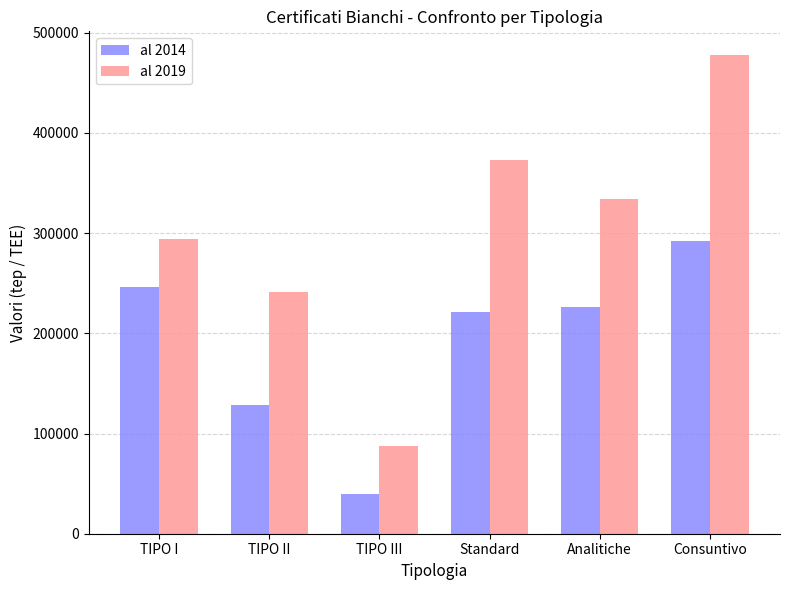

At which label does al 2019 reach its peak?

Consuntivo